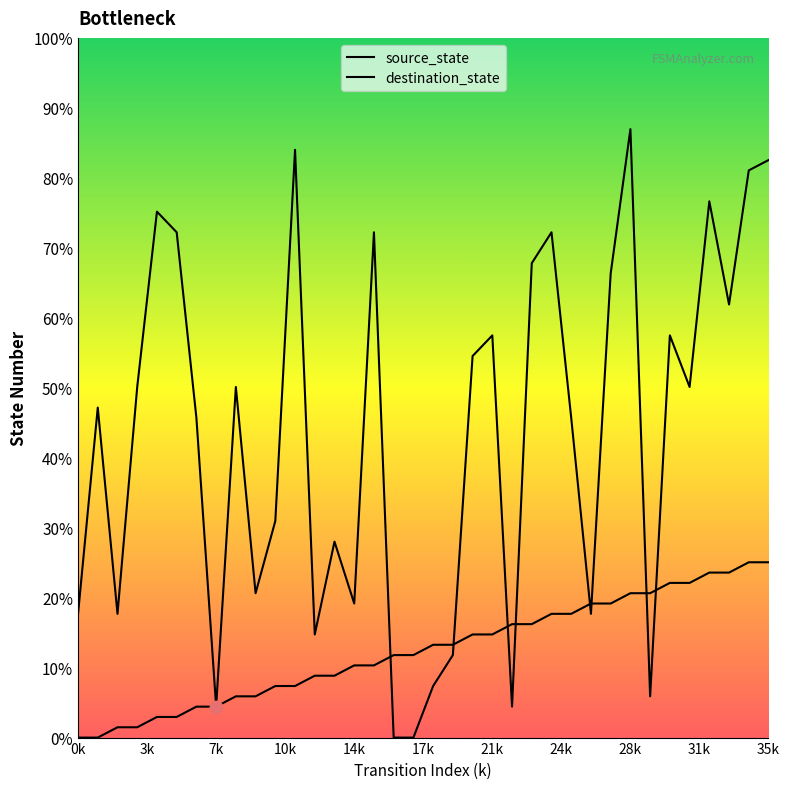

Which series has the largest total across all categories?

destination_state